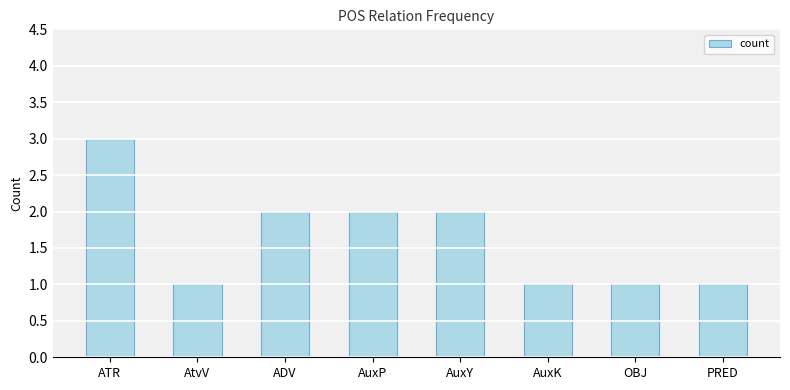

What is the greatest value displayed?

3